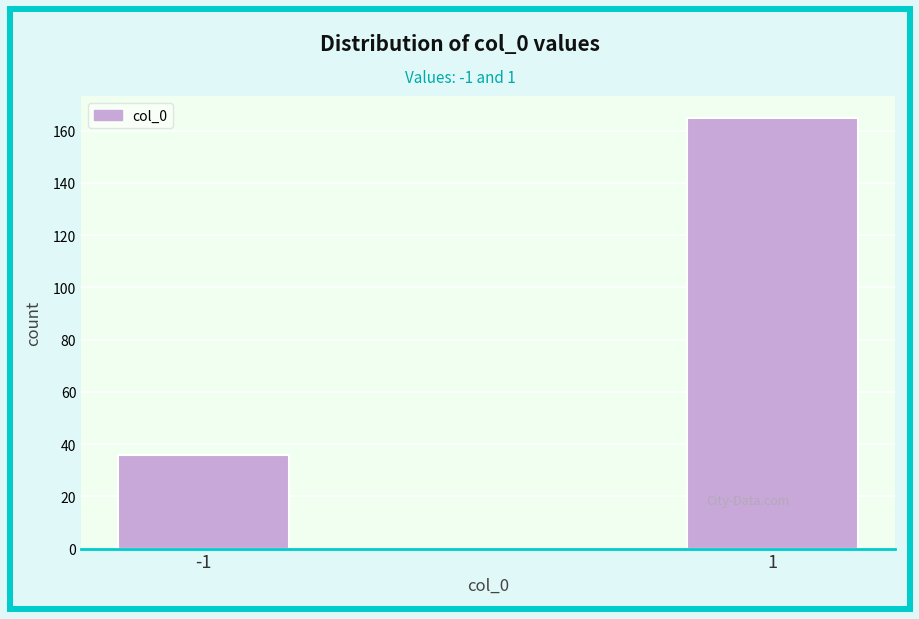

Reading left to right, transcribe all the data shown in this chart.

36	165